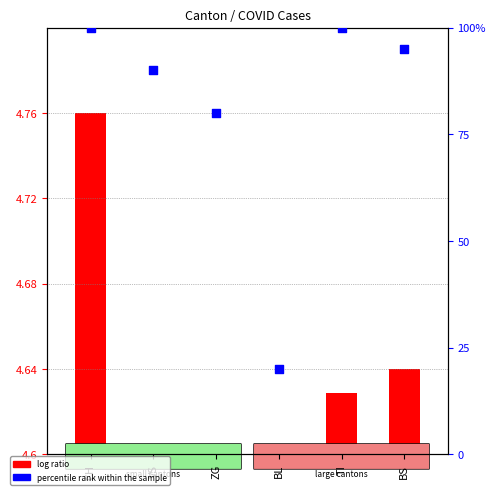

Which series has the widest spread of Y values?

percentile rank within the sample